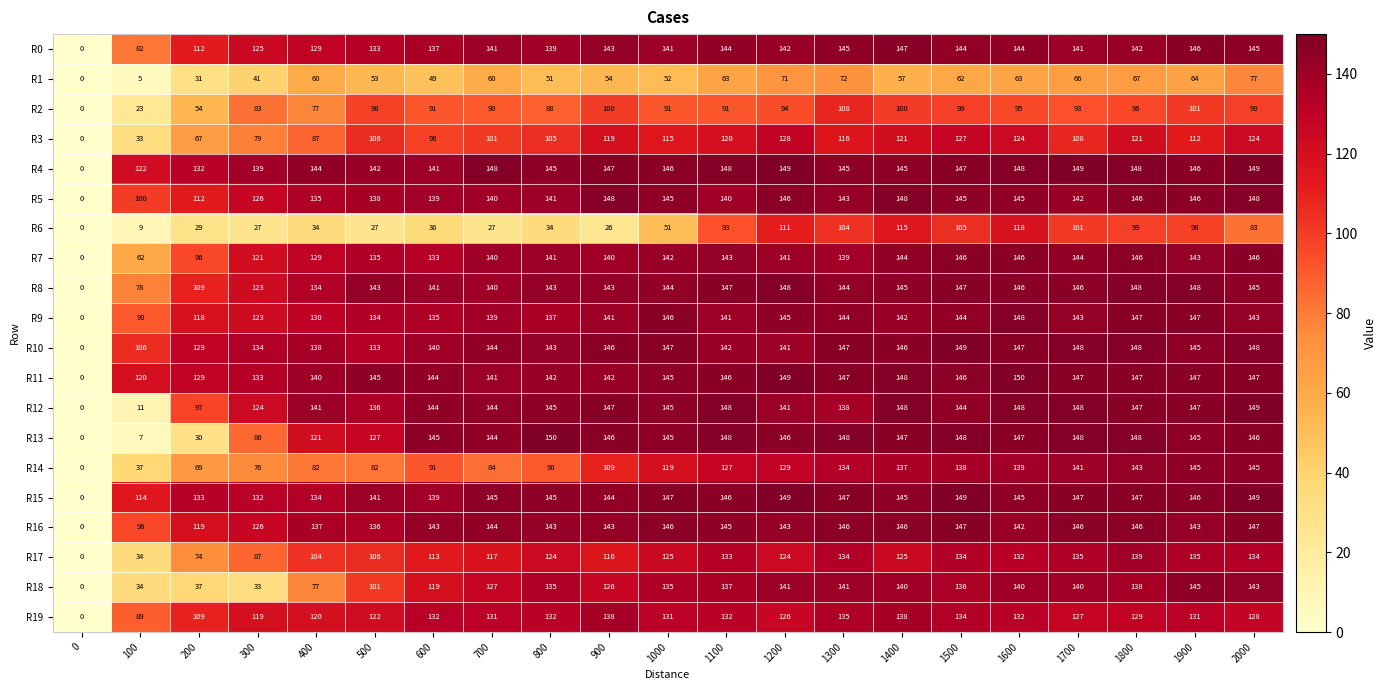

What is the sum of all R8 values?

2762